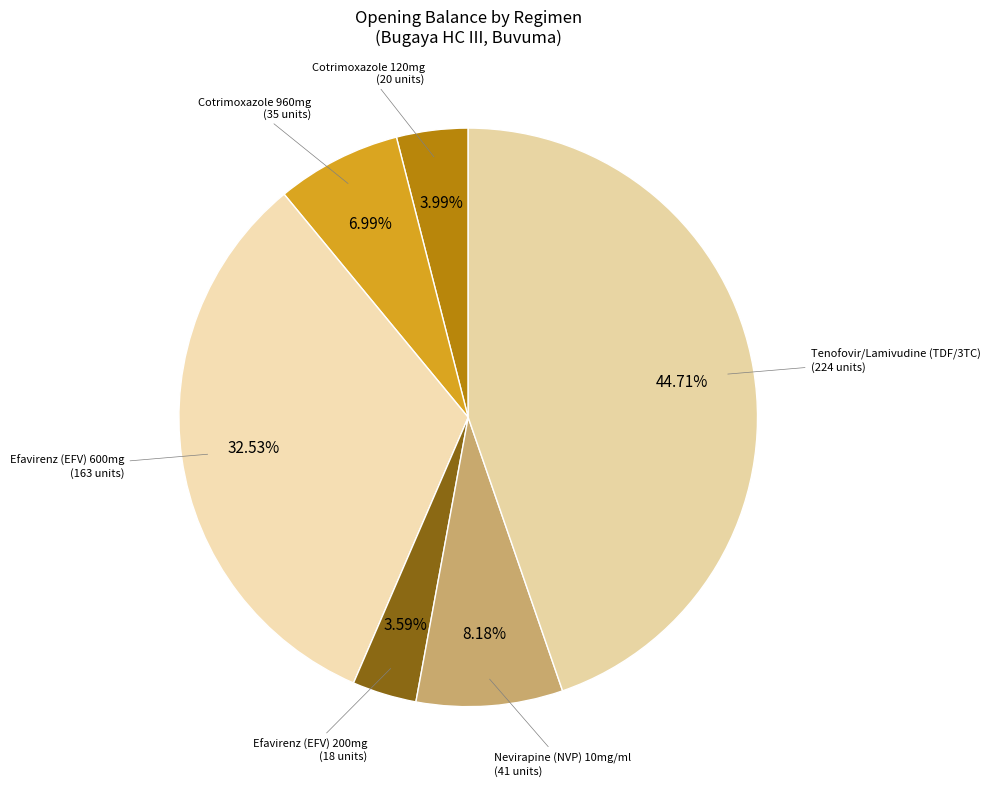

Between Efavirenz (EFV) 200mg and Nevirapine (NVP) 10mg/ml, which is larger?

Nevirapine (NVP) 10mg/ml